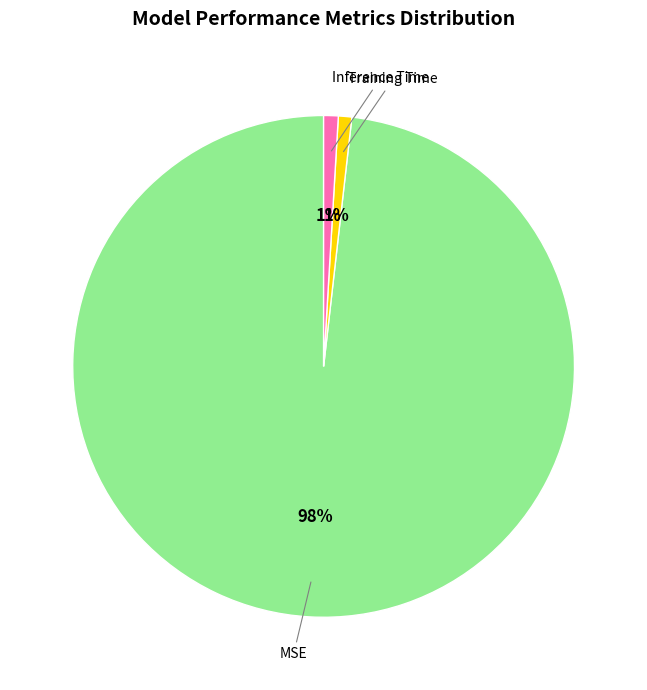

Is there a majority slice in this chart?

Yes